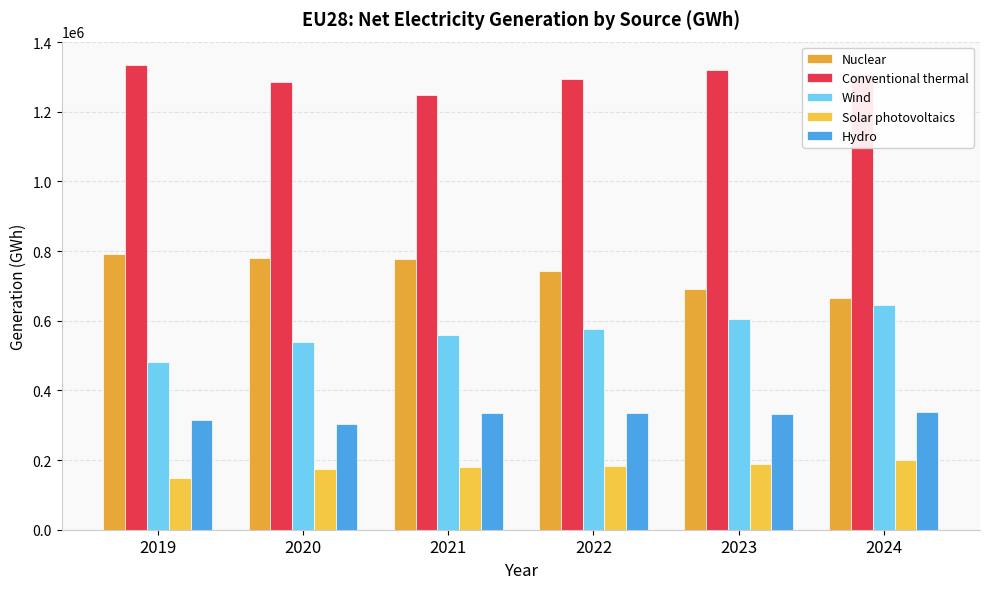

What is the value of the Hydro bar at the 5th from the left?

332132.2